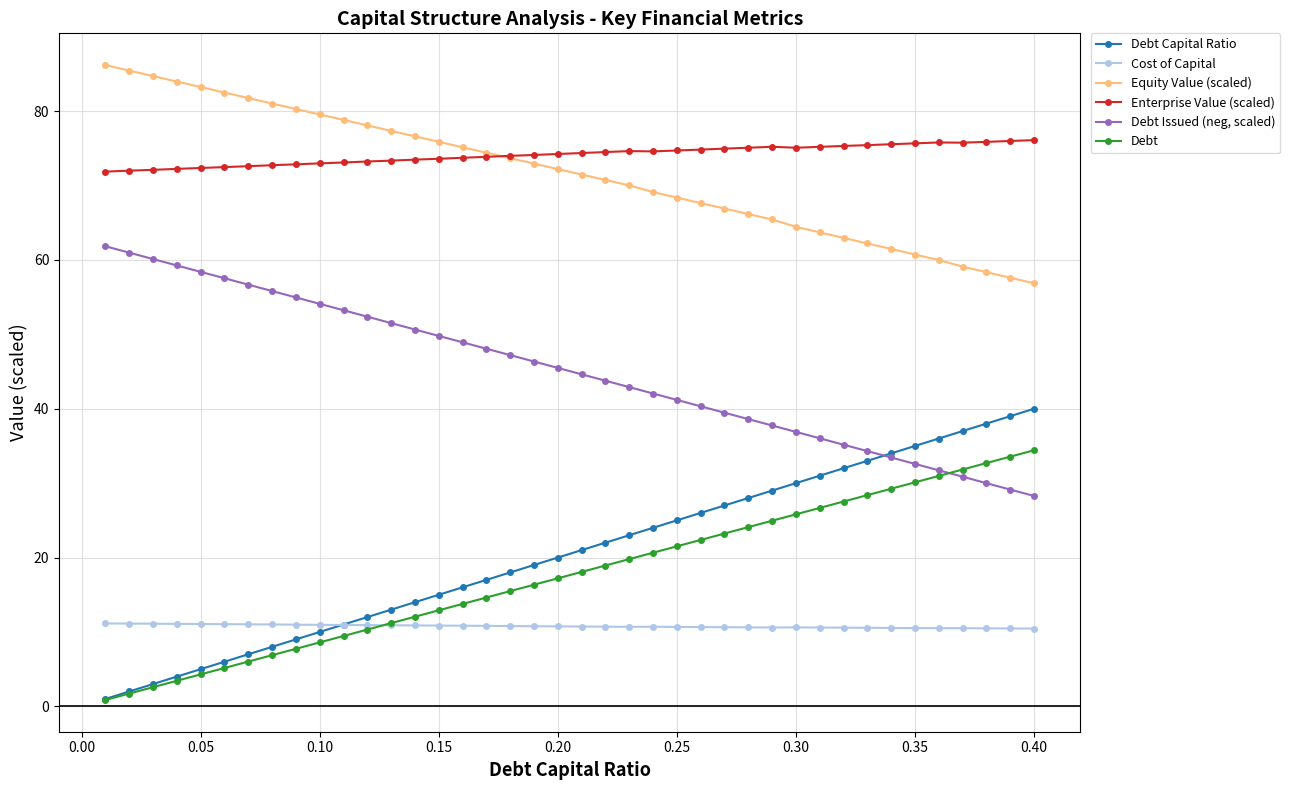

True or false: Debt Issued (neg, scaled) has more than 0 interior local peaks.

False